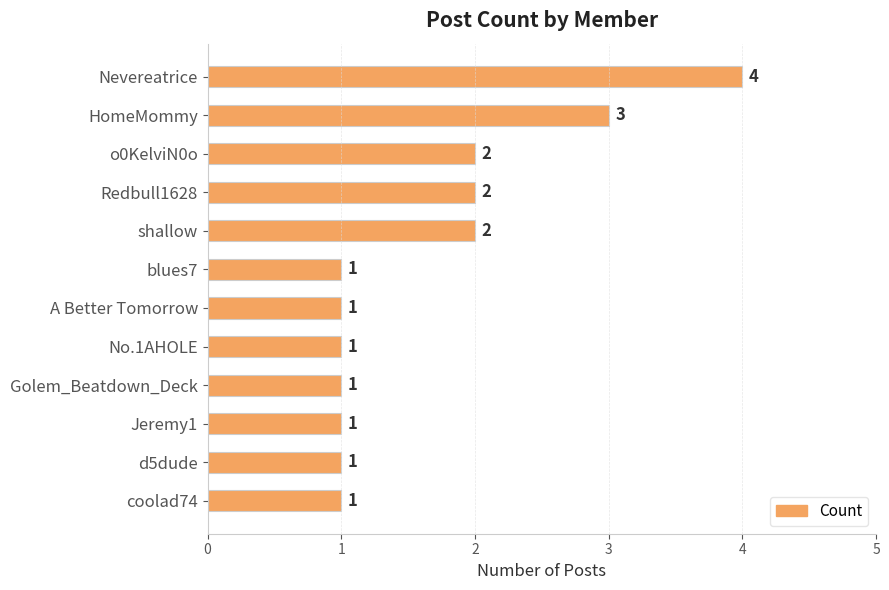

The chart shows a value of 2 at o0KelviN0o. True or false?

True